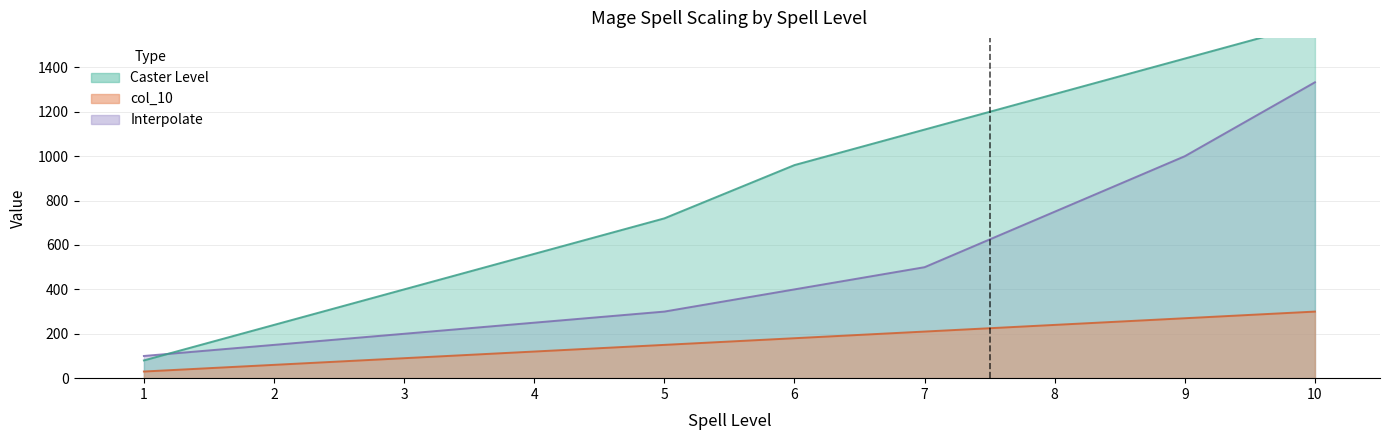

At which category does the chart reach its minimum across all series?

1